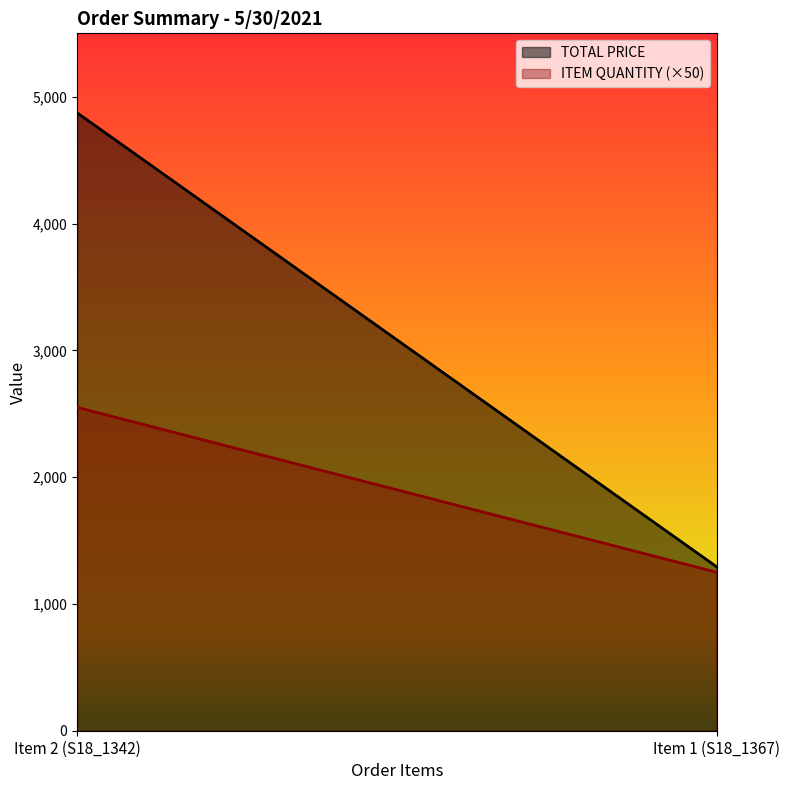

What is the total value across all series at Item 1 (S18_1367)?

1318.8